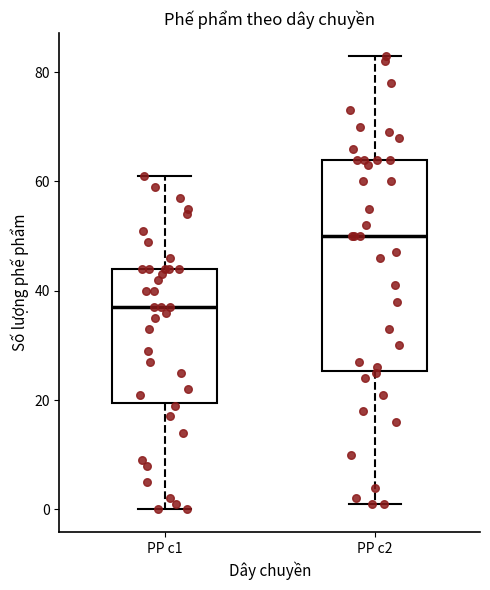

Comparing the boxes themselves (not the whiskers), which one is the tallest?

PP c2